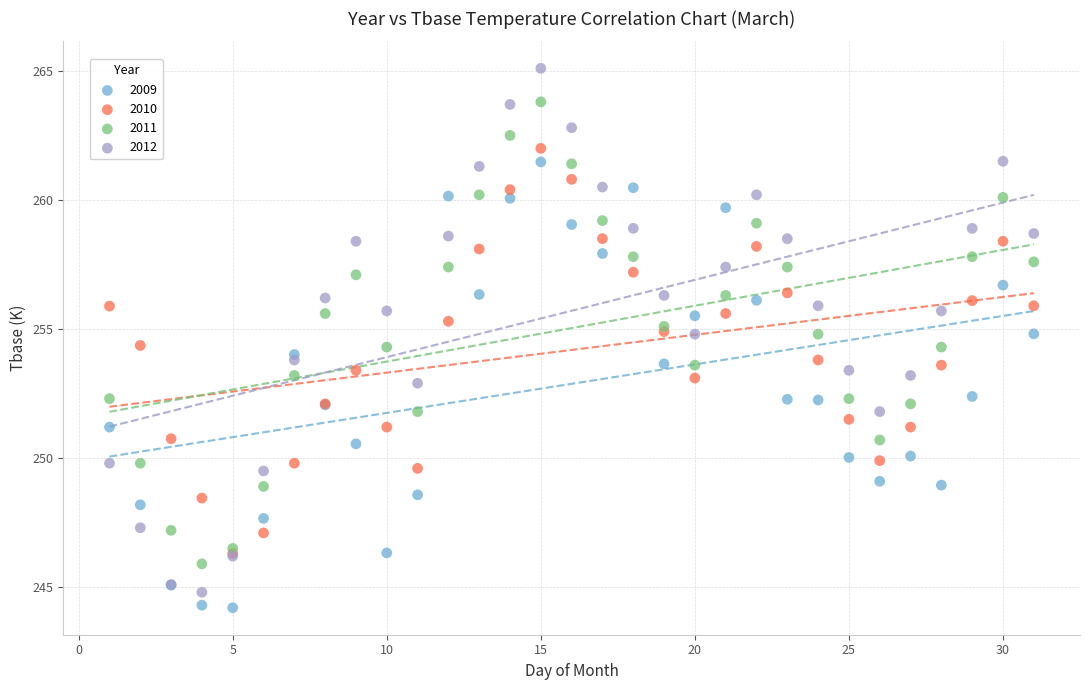

Which series contains the lowest Y value?

2009